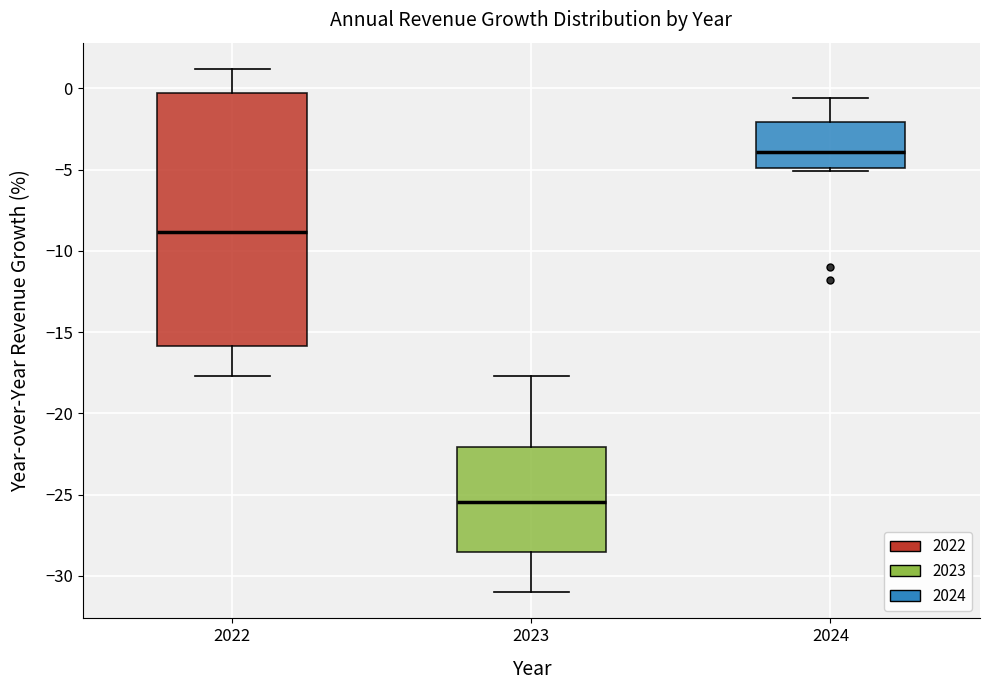

Reading left to right, transcribe this box plot: for each box, give where its median line is, the range the box spans, and where its two whiskers end, as read against the y-axis. The values are not printed on the chart, so give them approximately, as read against the axis.

2022: median -9.0, box -16.0 to -0.5, whiskers -17.5 to 1.0
2023: median -25.5, box -28.5 to -22.0, whiskers -31.0 to -17.5
2024: median -4.0, box -5.0 to -2.0, whiskers -5.0 (just below the box's lower edge) to -0.5